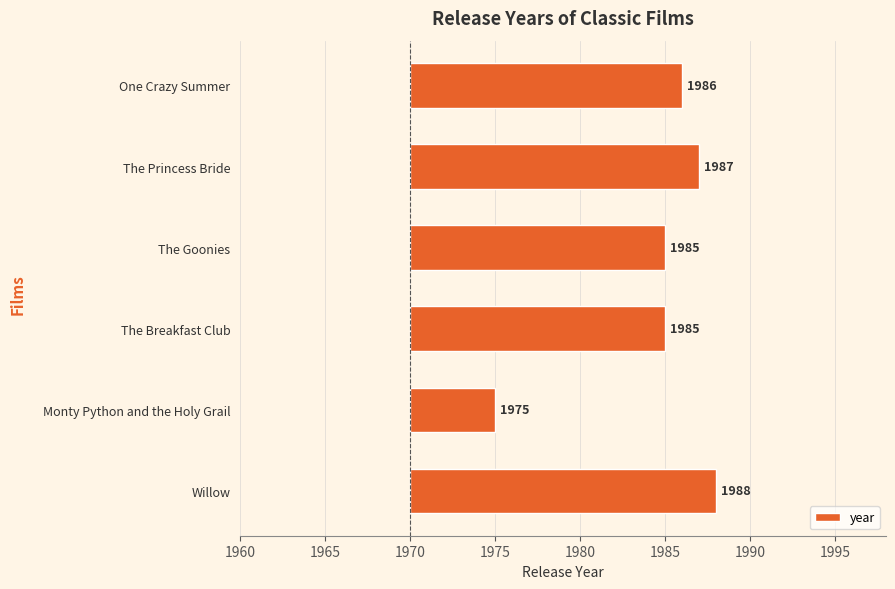

Count the number of data series in this chart.

1